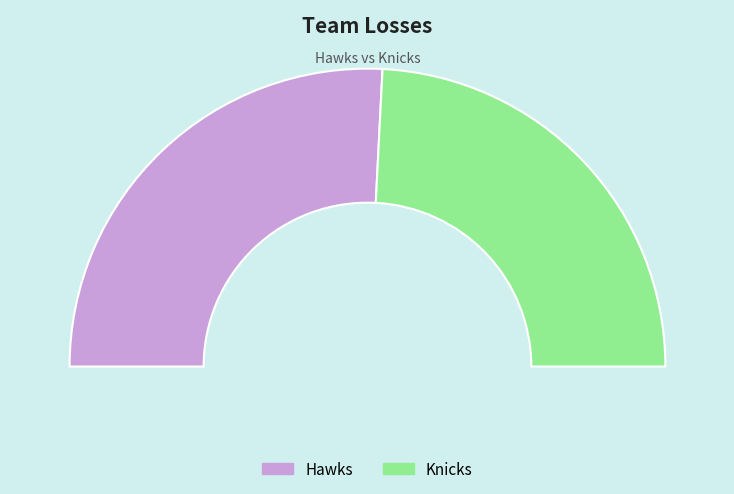

Which slice is the smallest?

Knicks